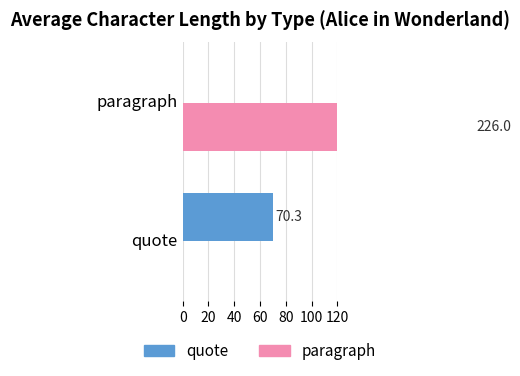

What are all the series names shown in the legend?

quote, paragraph